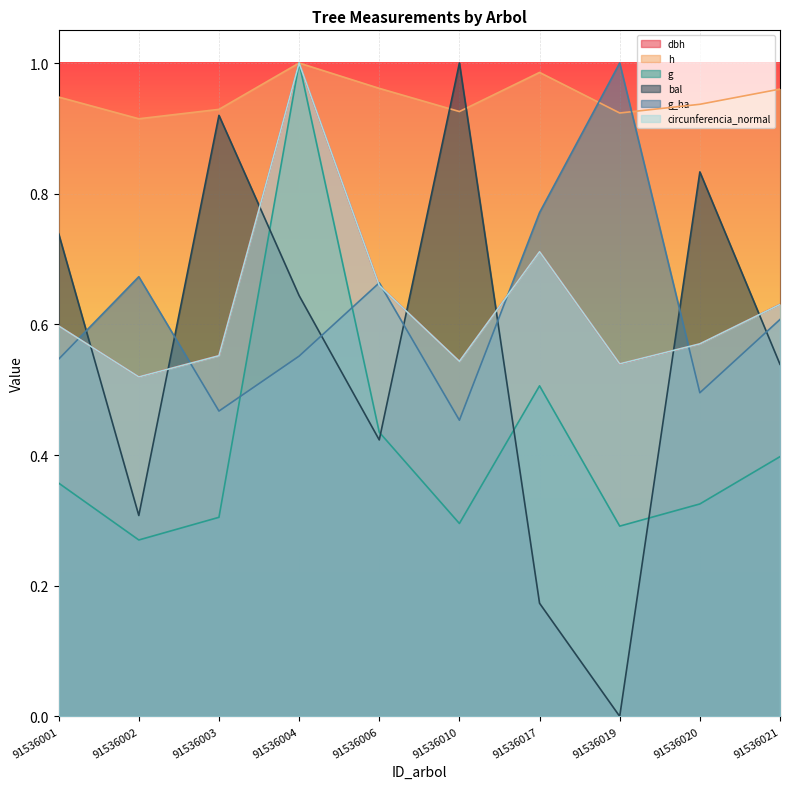

Is it true that g equals 0.2 at 91536001?

False